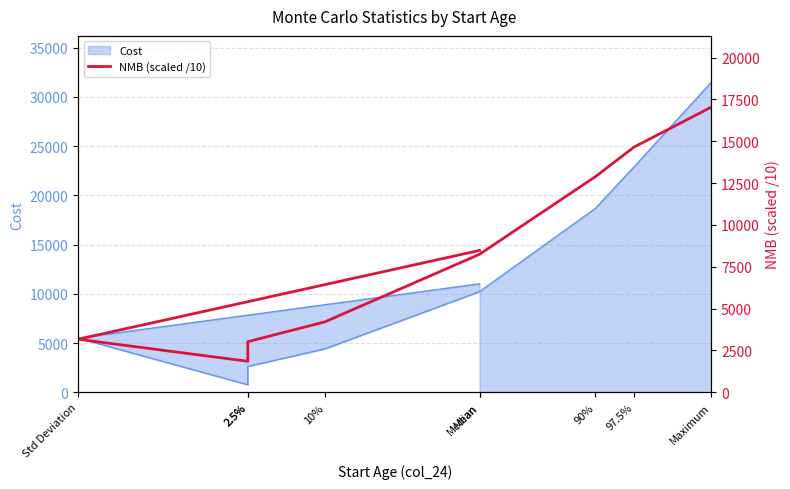

The chart shows a value of 3026.1 at 2.5%. True or false?

True